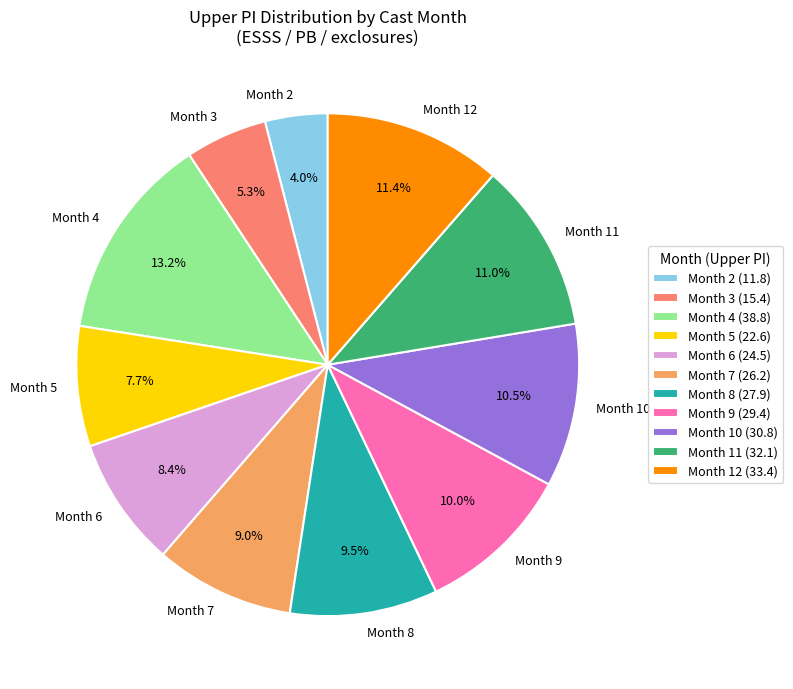

Is there a majority slice in this chart?

No